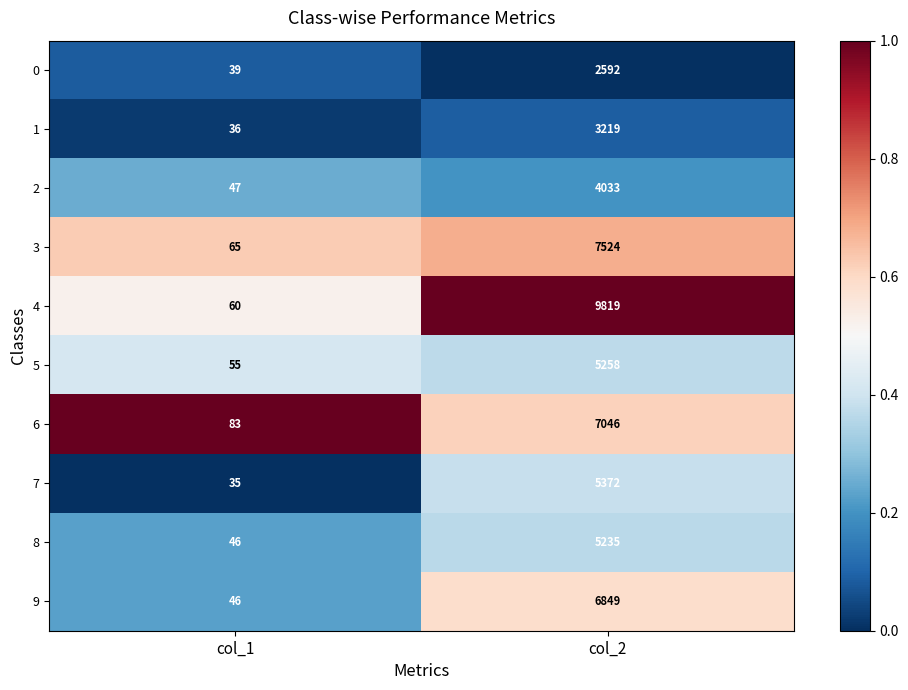

What is the spread (max minus min) of values at col_2?

7227